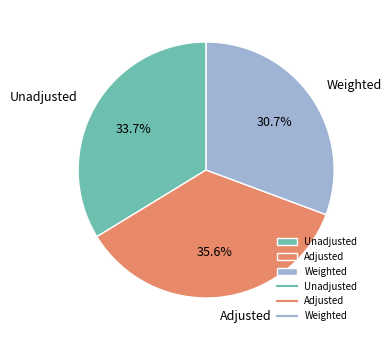

What is the largest slice in the pie chart?

Adjusted